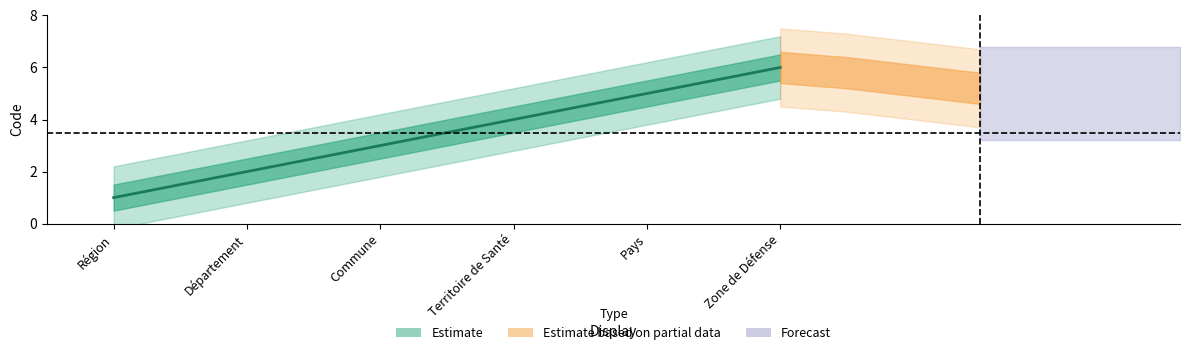

What is the change in value from Département to Pays?

+3